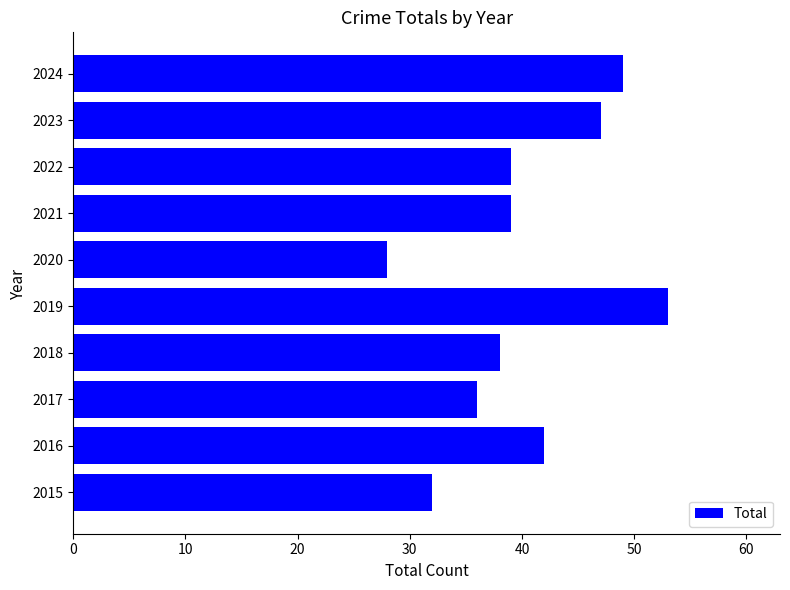

What is the average value?

40